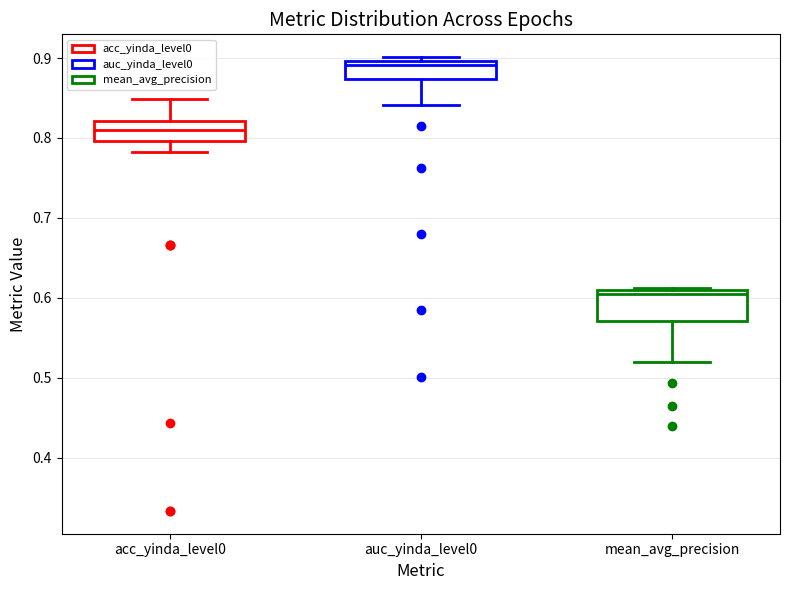

Reading left to right, transcribe this box plot: for each box, give where its median line is, the range the box spans, and where its two whiskers end, as read against the y-axis. The values are not printed on the chart, so give them approximately, as read against the axis.

acc_yinda_level0: median 0.81, box 0.80 to 0.82, whiskers 0.78 to 0.85
auc_yinda_level0: median 0.89, box 0.87 to 0.90, whiskers 0.84 to 0.90 (just above the box's upper edge)
mean_avg_precision: median 0.60, box 0.57 to 0.61, whiskers 0.52 to 0.61 (just above the box's upper edge)